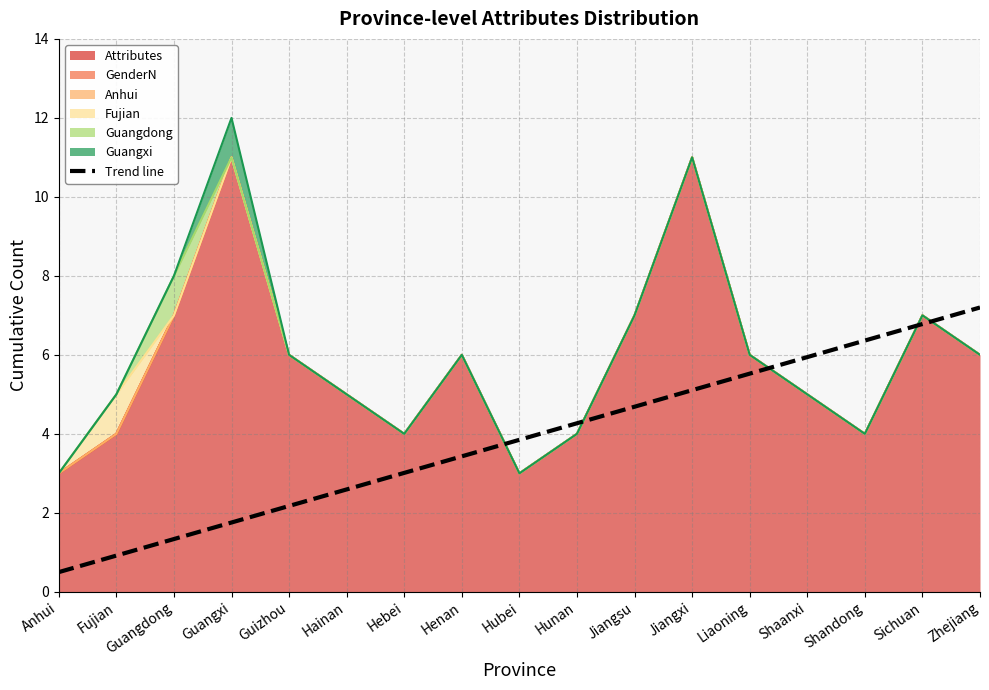

What is the label of the 10th point from the right?

Henan